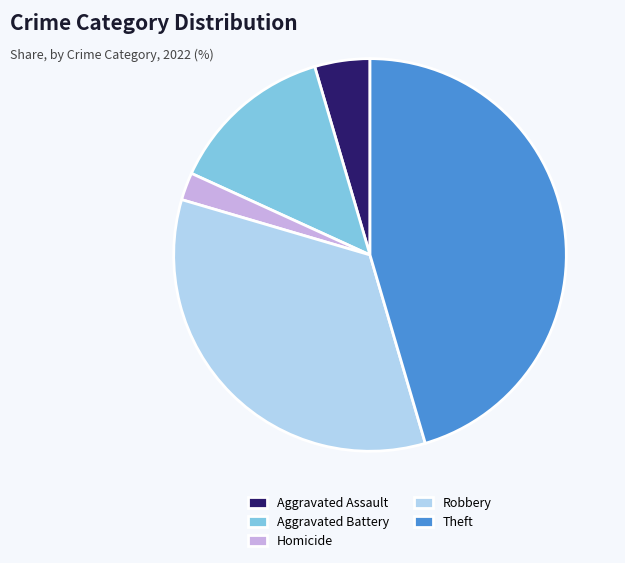

Combined, do Robbery and Homicide account for over 50%?

No